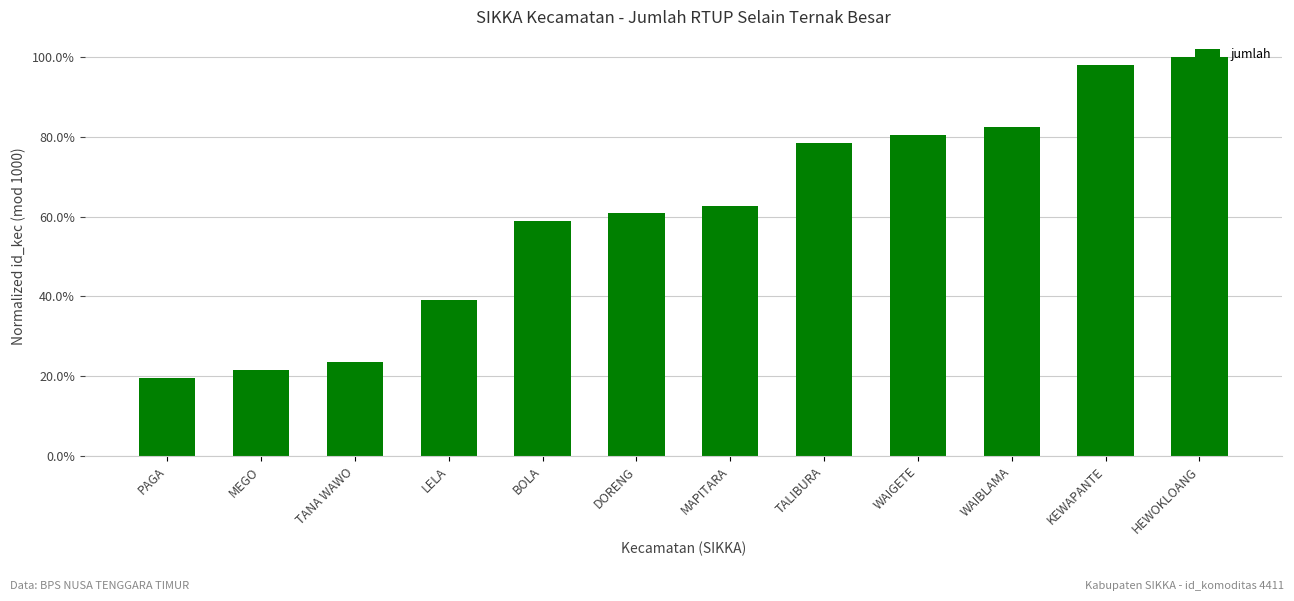

What is the sum of the values at WAIBLAMA and KEWAPANTE?

1.8